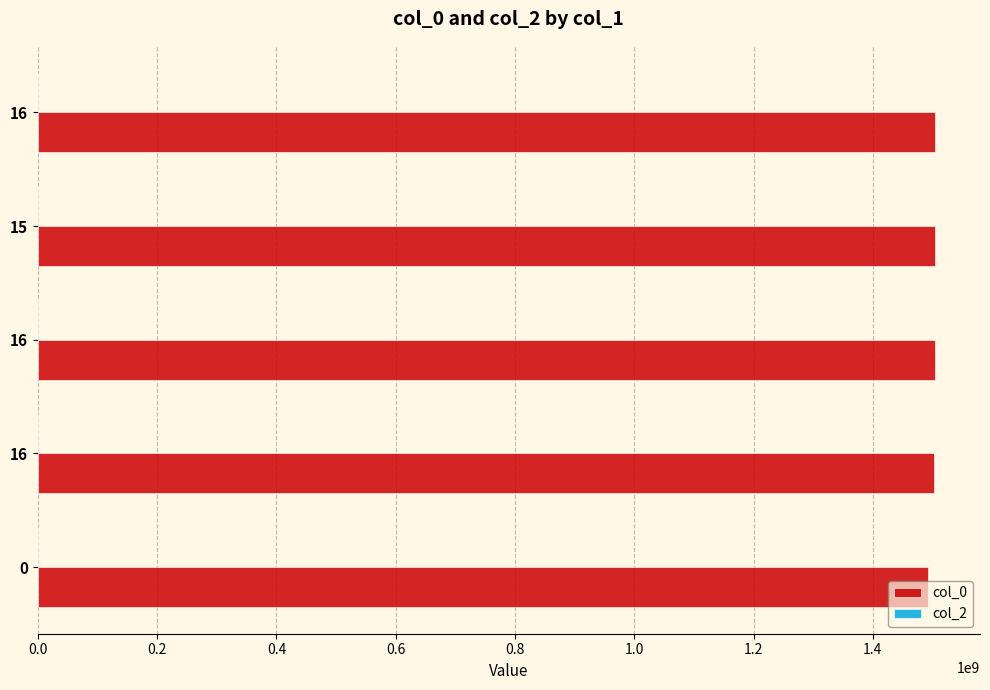

What is the value of the col_2 bar at the 3rd from the left?

1